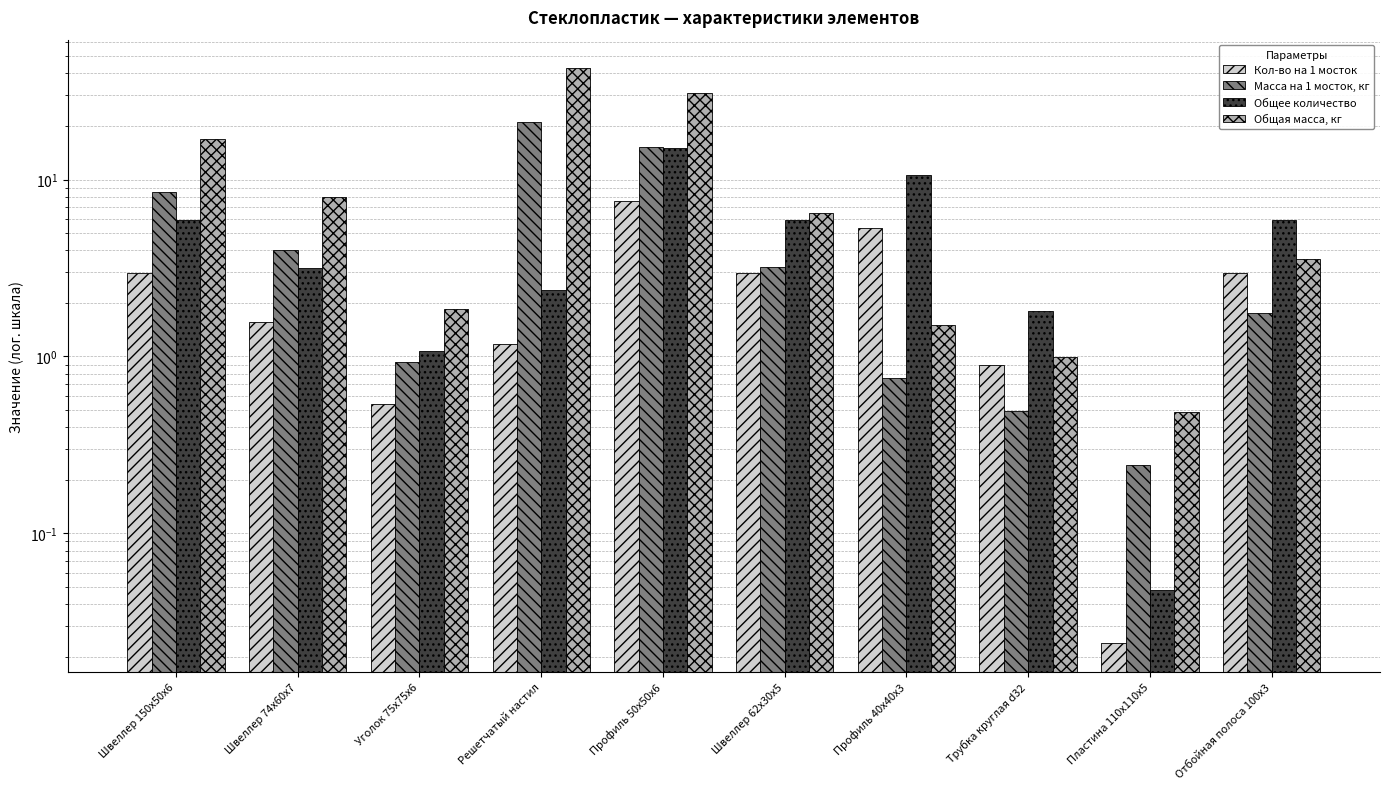

Which category has the highest value in the Масса на 1 мосток, кг series?

Решетчатый настил